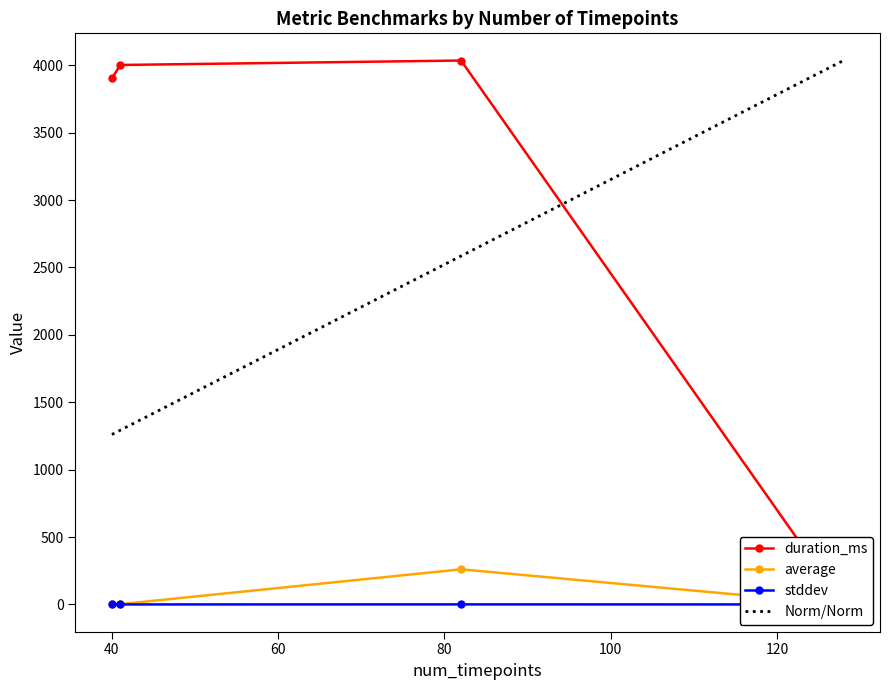

What is the highest value of the Norm/Norm series?

4035.0